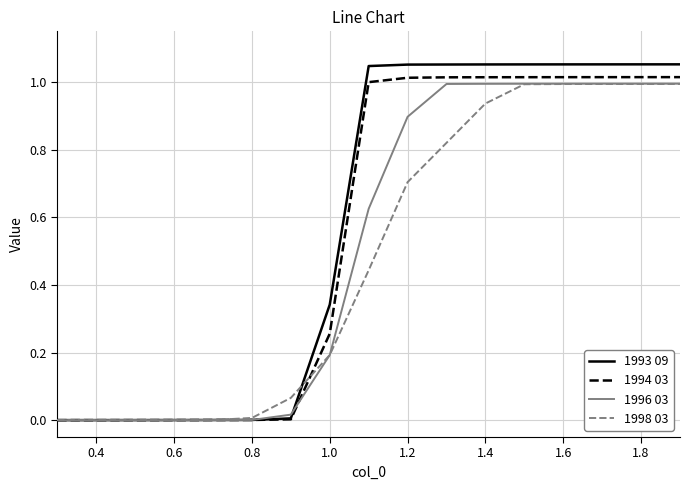

True or false: 1993 09 and 1994 03 cross at least once.

False